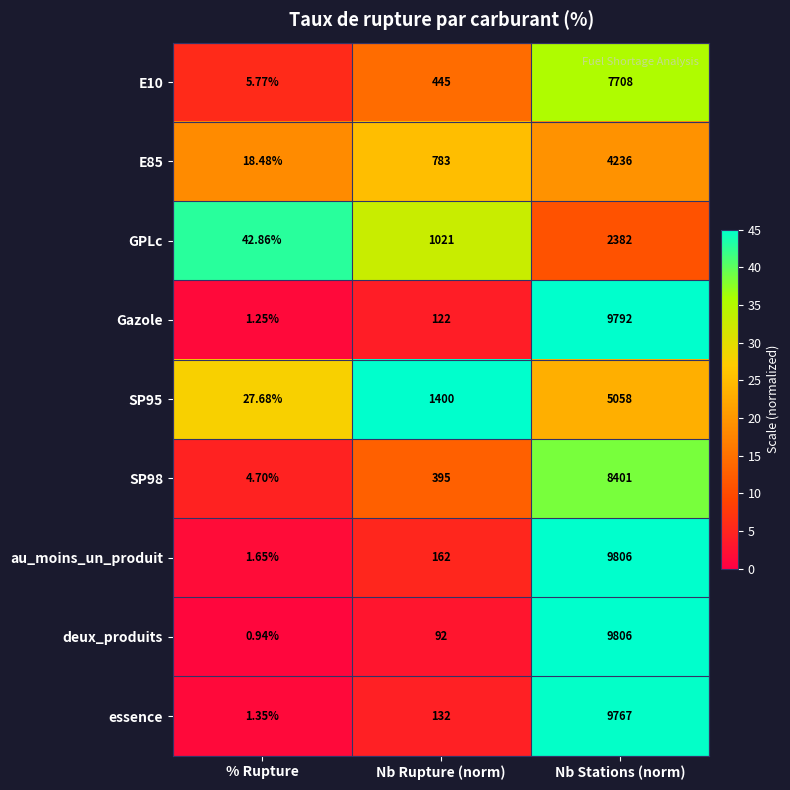

Which label corresponds to the smallest value in the chart?

% Rupture